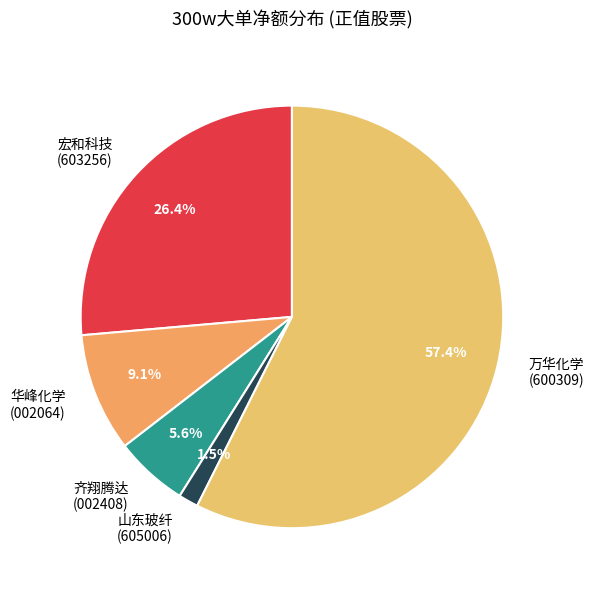

Count the number of slices in the pie.

5